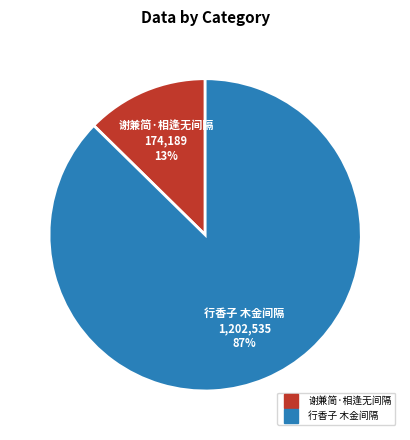

What is the smallest slice in the pie chart?

谢兼简·相逢无间隔